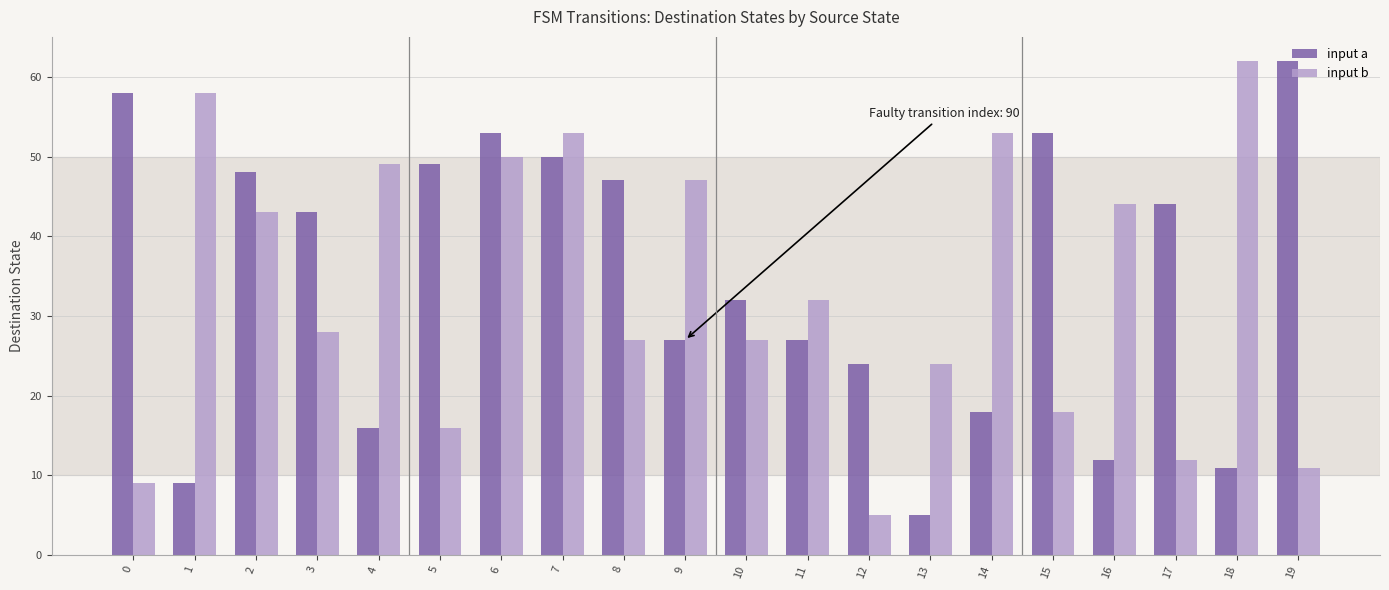

What is the sum of all input b values?

668